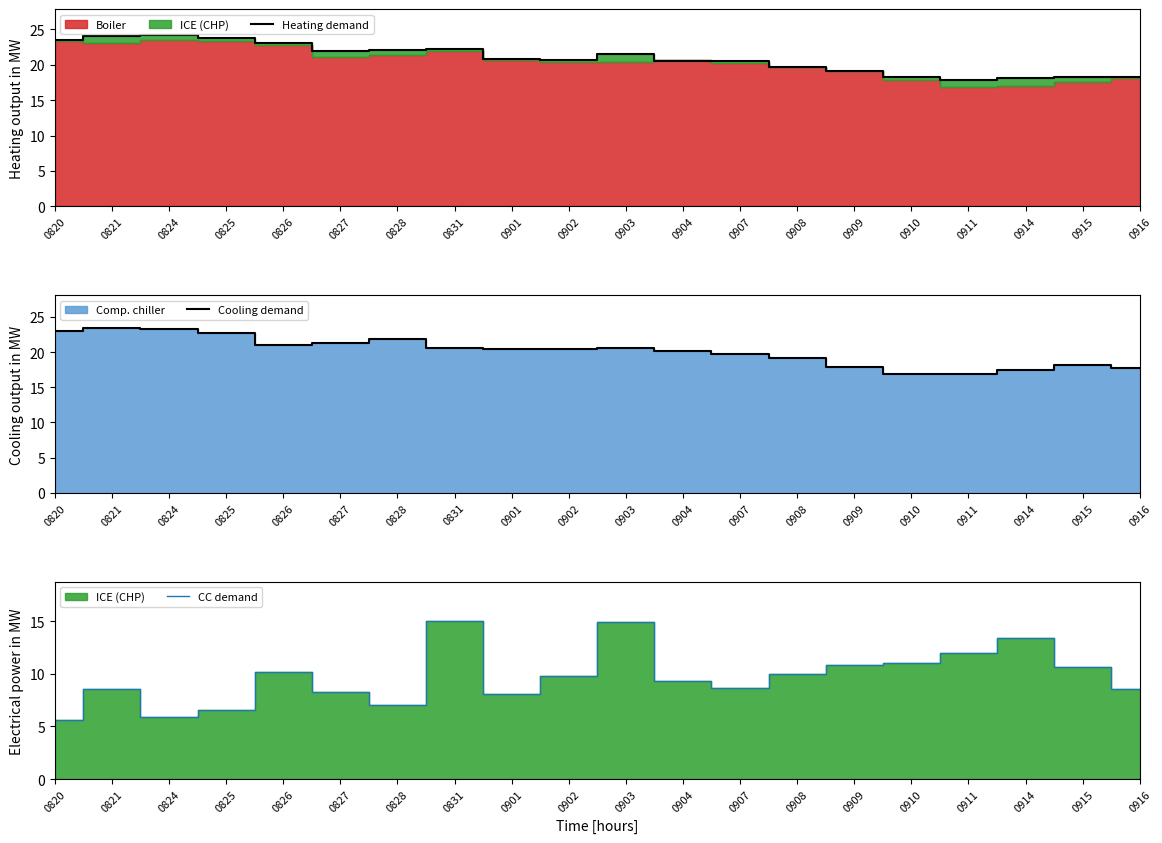

Which series has the widest spread of values?

CC demand